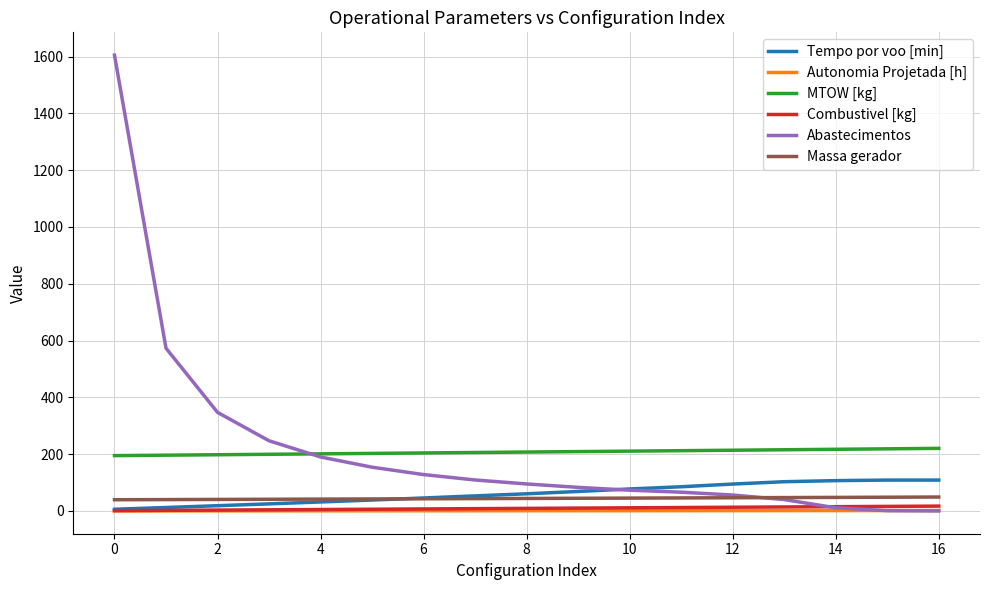

What is the maximum value shown in the chart?

1605.0